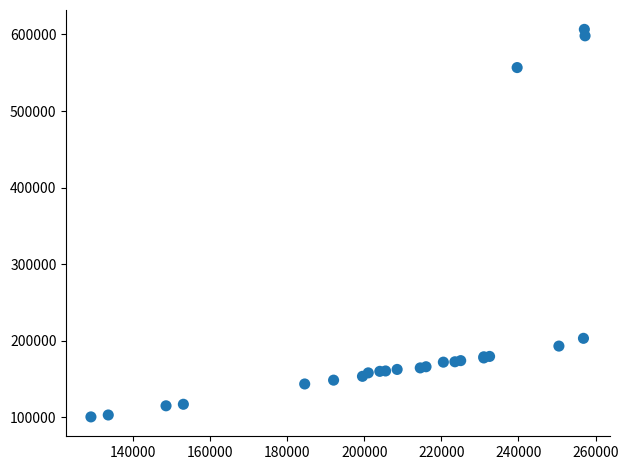

What Y value in the scatter plot is closest to 353574?

203125.0